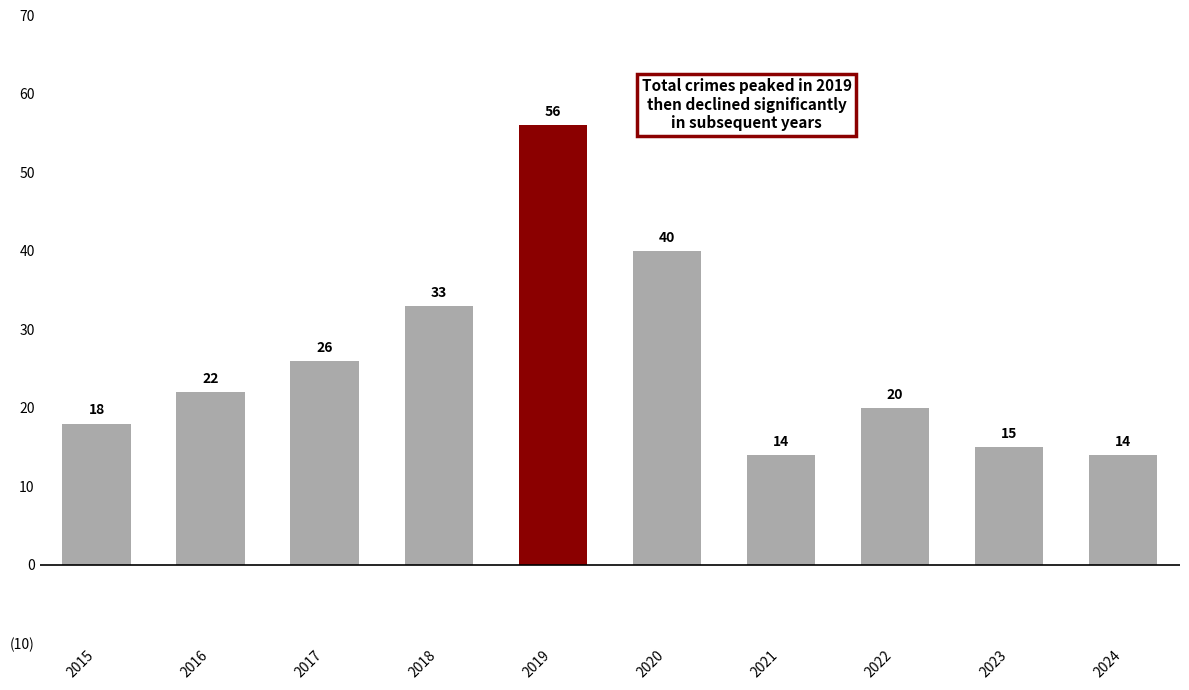

Between 2021 and 2023, which is larger?

2023